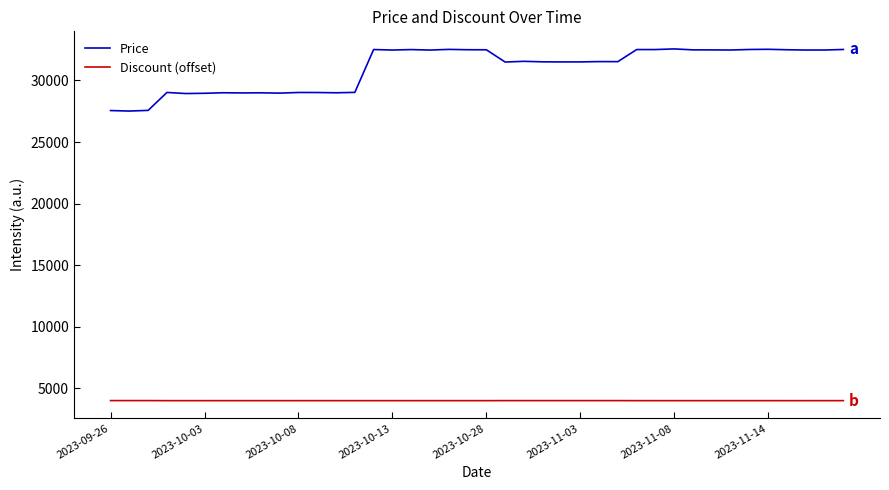

True or false: Discount (offset) and Price cross at least once.

False